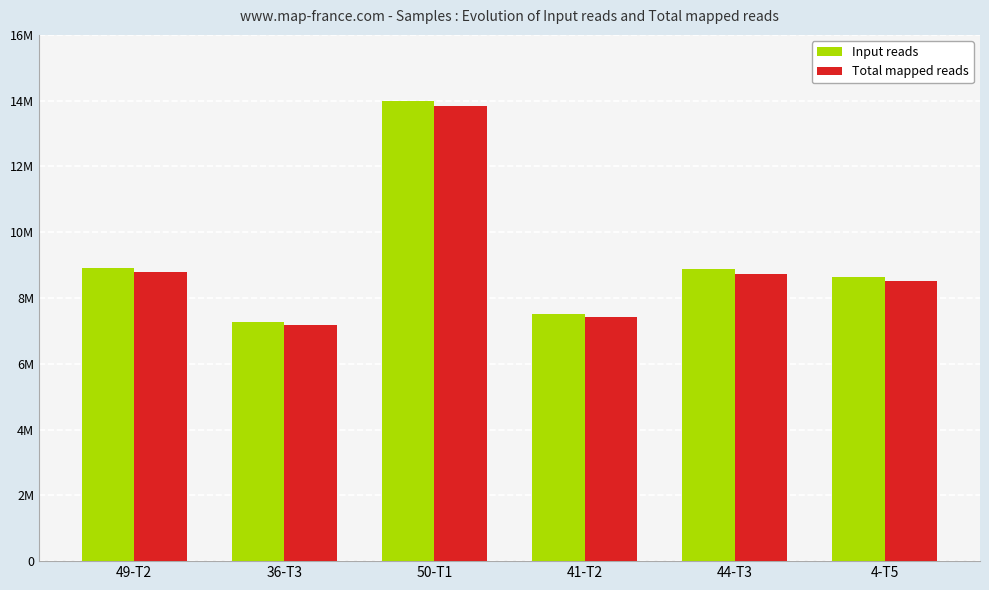

What are all the series names shown in the legend?

Input reads, Total mapped reads